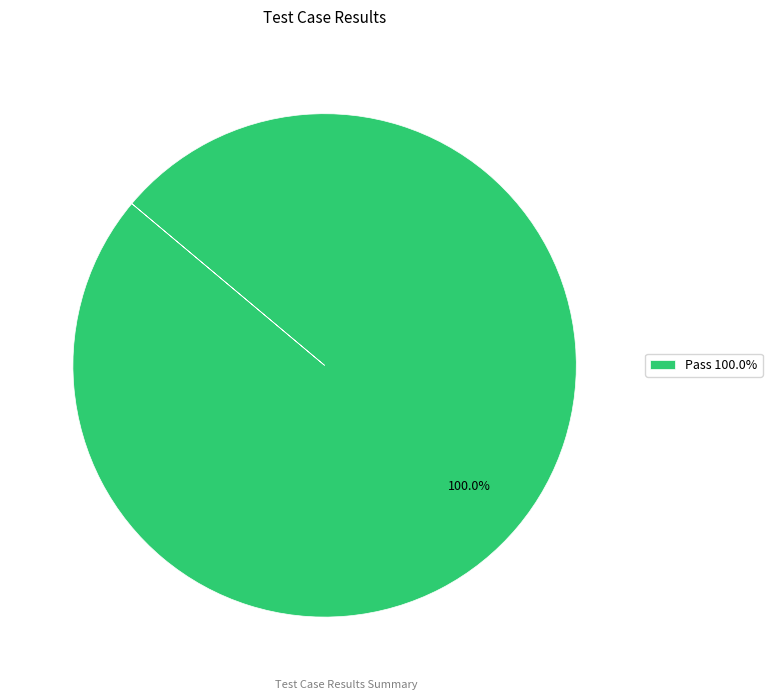

Does any single category account for the majority?

Yes